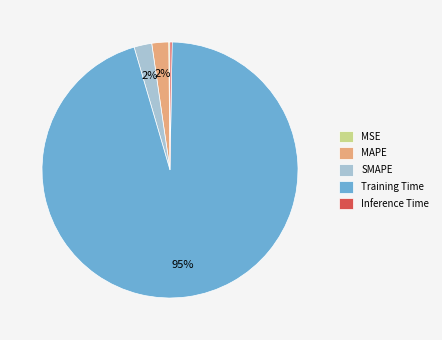

What is the largest slice in the pie chart?

Training Time